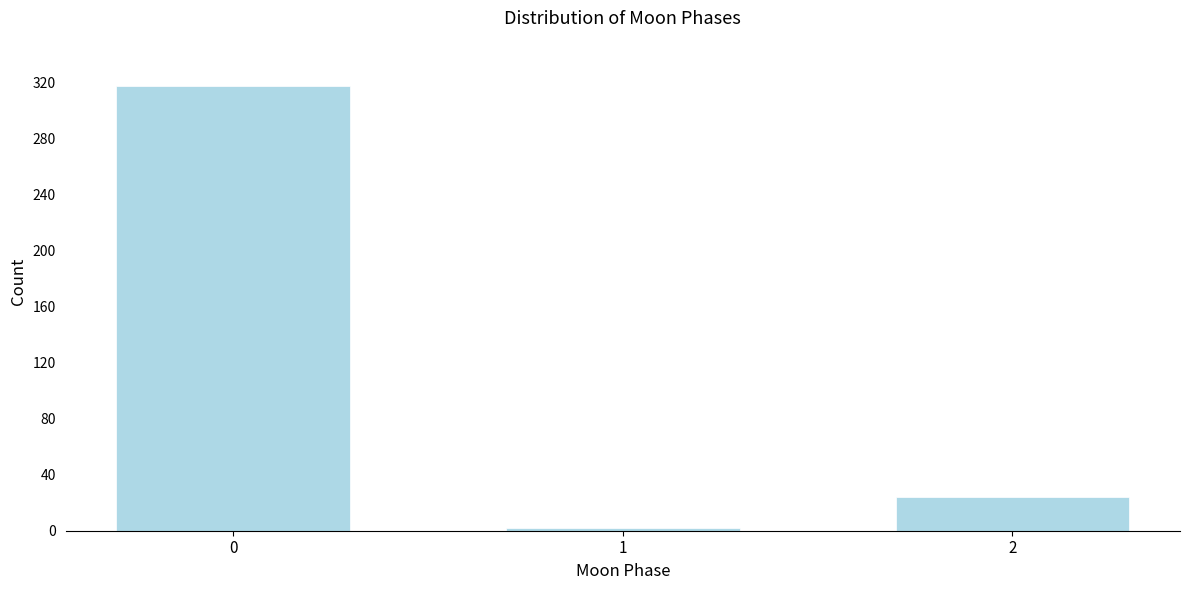

Reading right to left, extract all data points from this chart.

24	2	318